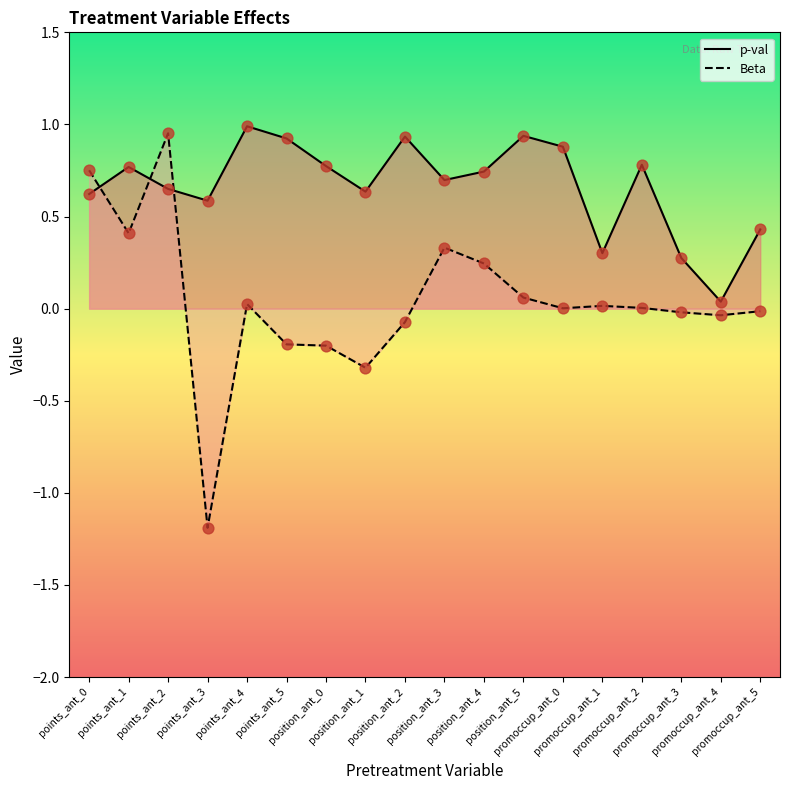

Which series reaches the minimum Y coordinate?

Beta line